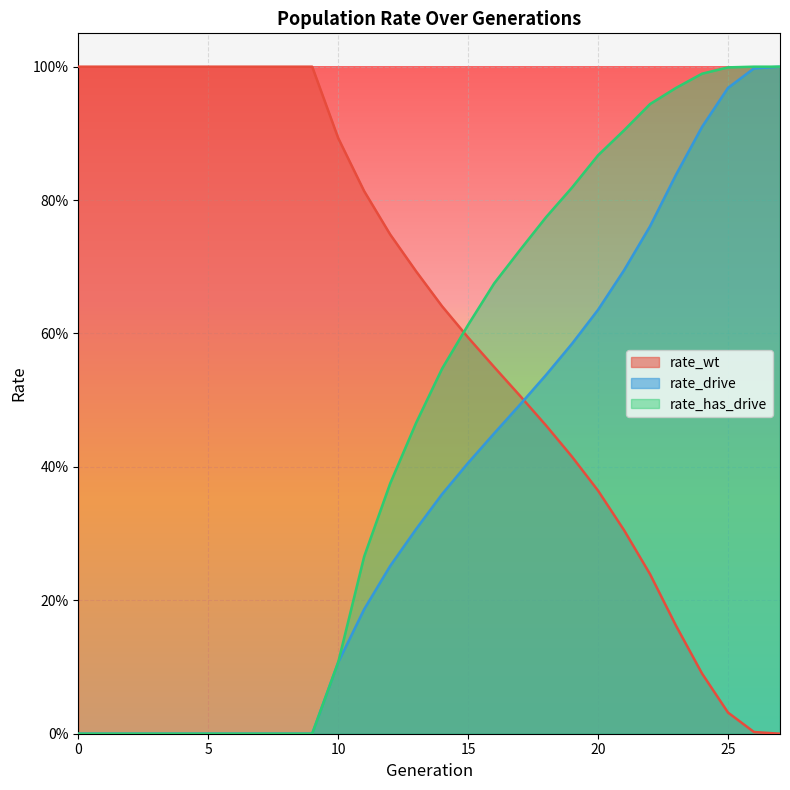

How many lines are shown in the chart?

3